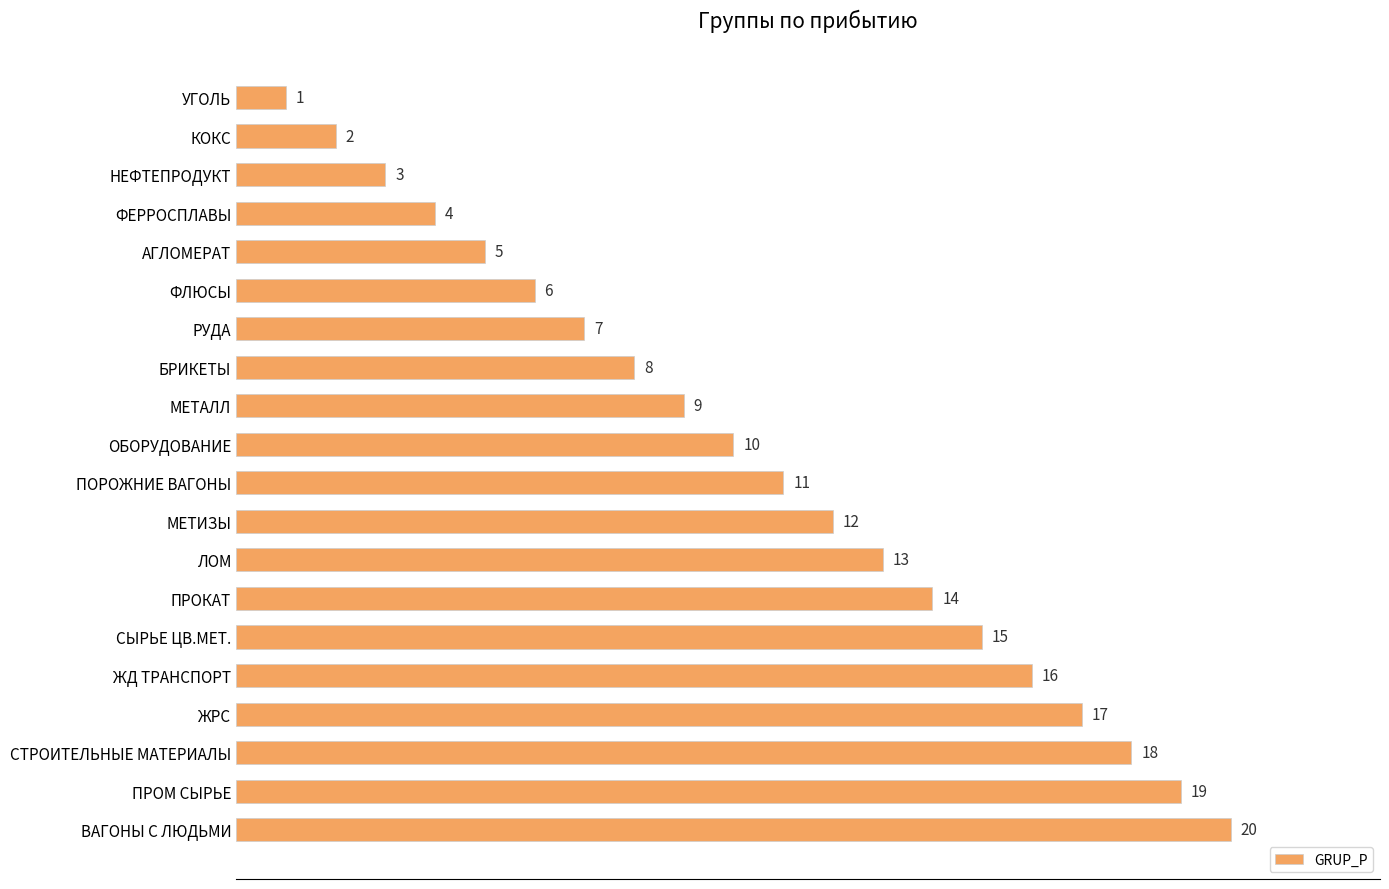

Between ЖРС and КОКС, which is larger?

ЖРС